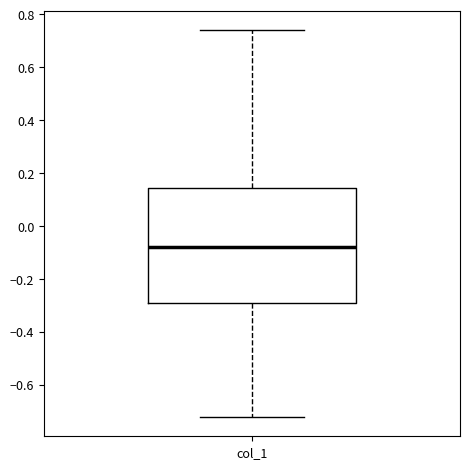

Transcribe this box plot: give where the median line is, the range the box spans, and where the two whiskers end, as read against the y-axis. The values are not printed on the chart, so give them approximately, as read against the axis.

median -0.08, box -0.28 to 0.14, whiskers -0.72 to 0.74